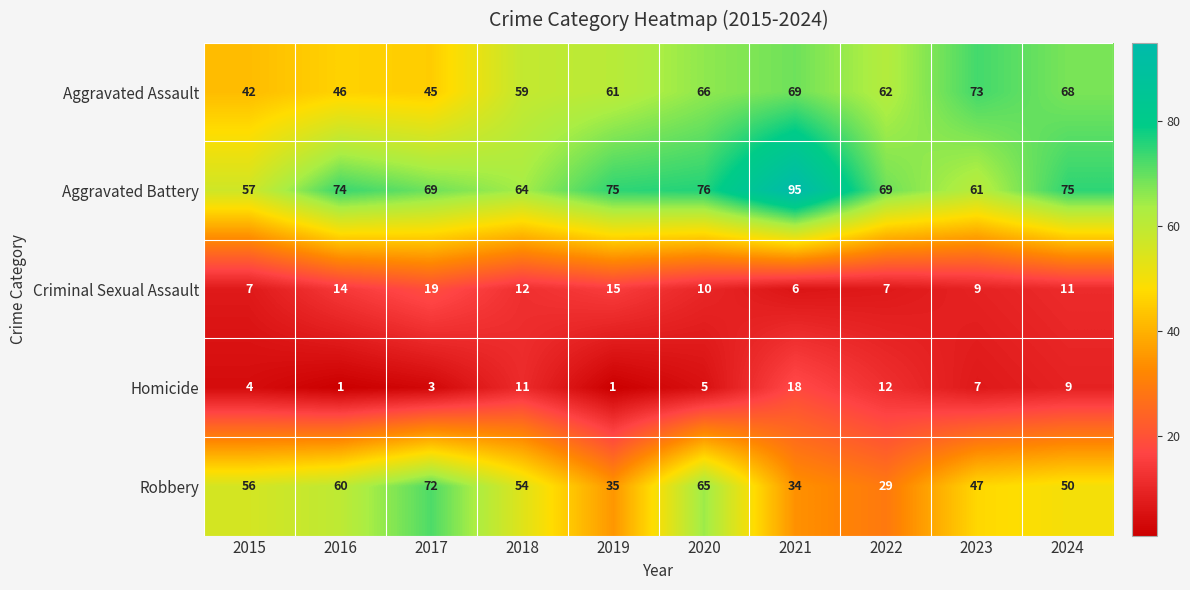

Is the value of Criminal Sexual Assault at 2024 greater than the value of Aggravated Assault at 2024?

No